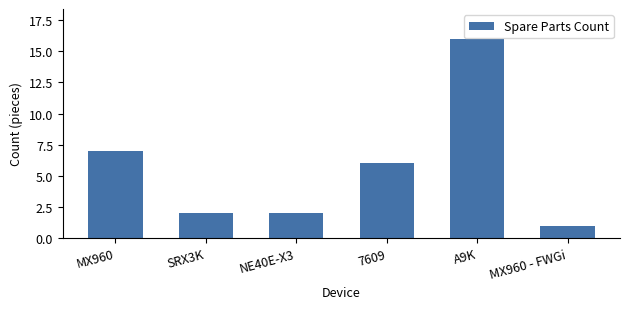

Reading left to right, transcribe all the data shown in this chart.

MX960=7	SRX3K=2	NE40E-X3=2	7609=6	A9K=16	MX960 - FWGi=1